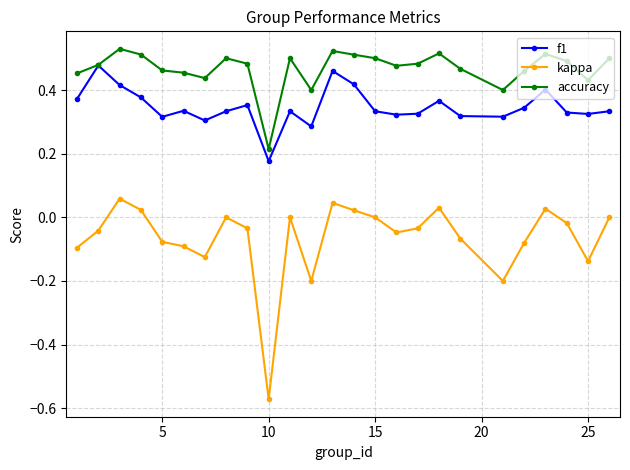

True or false: accuracy and kappa intersect in this chart.

False